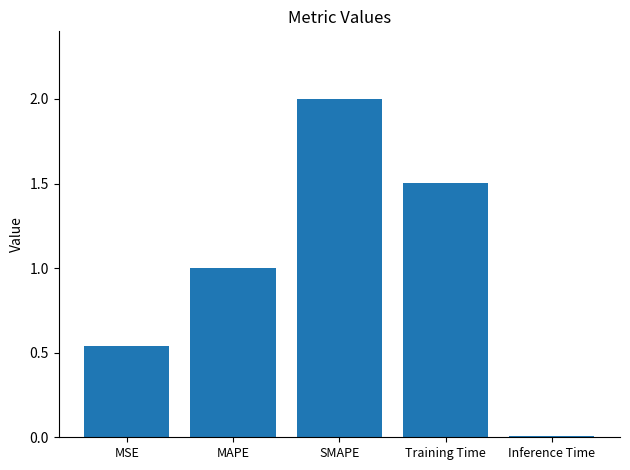

Which category has the lowest value across all series?

Inference Time